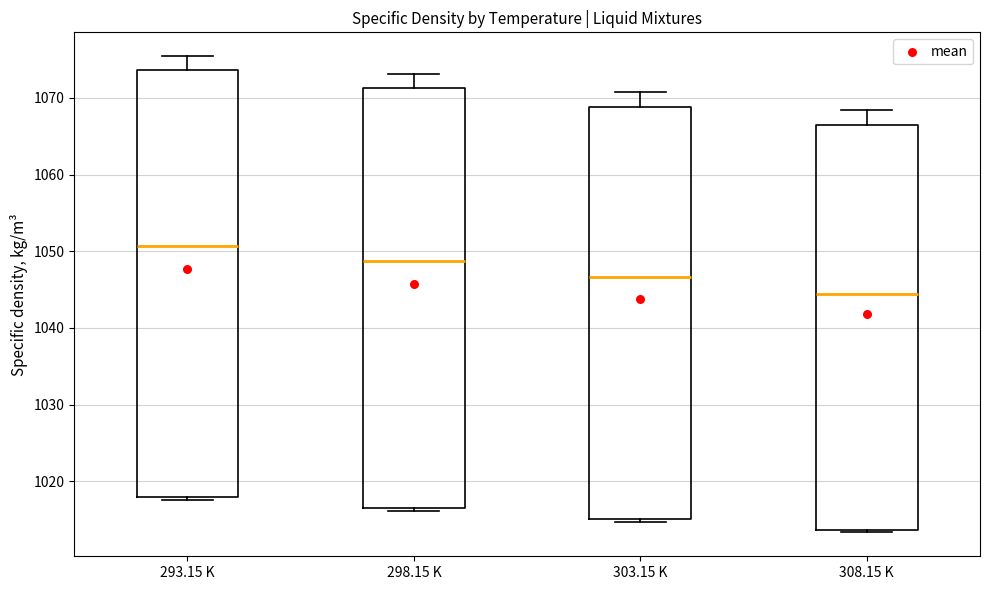

Which box has the highest median line?

293.15 K